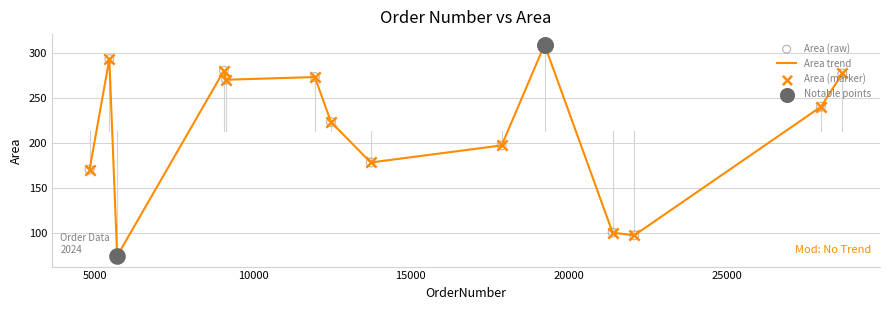

What is the difference between the maximum and minimum values?

235